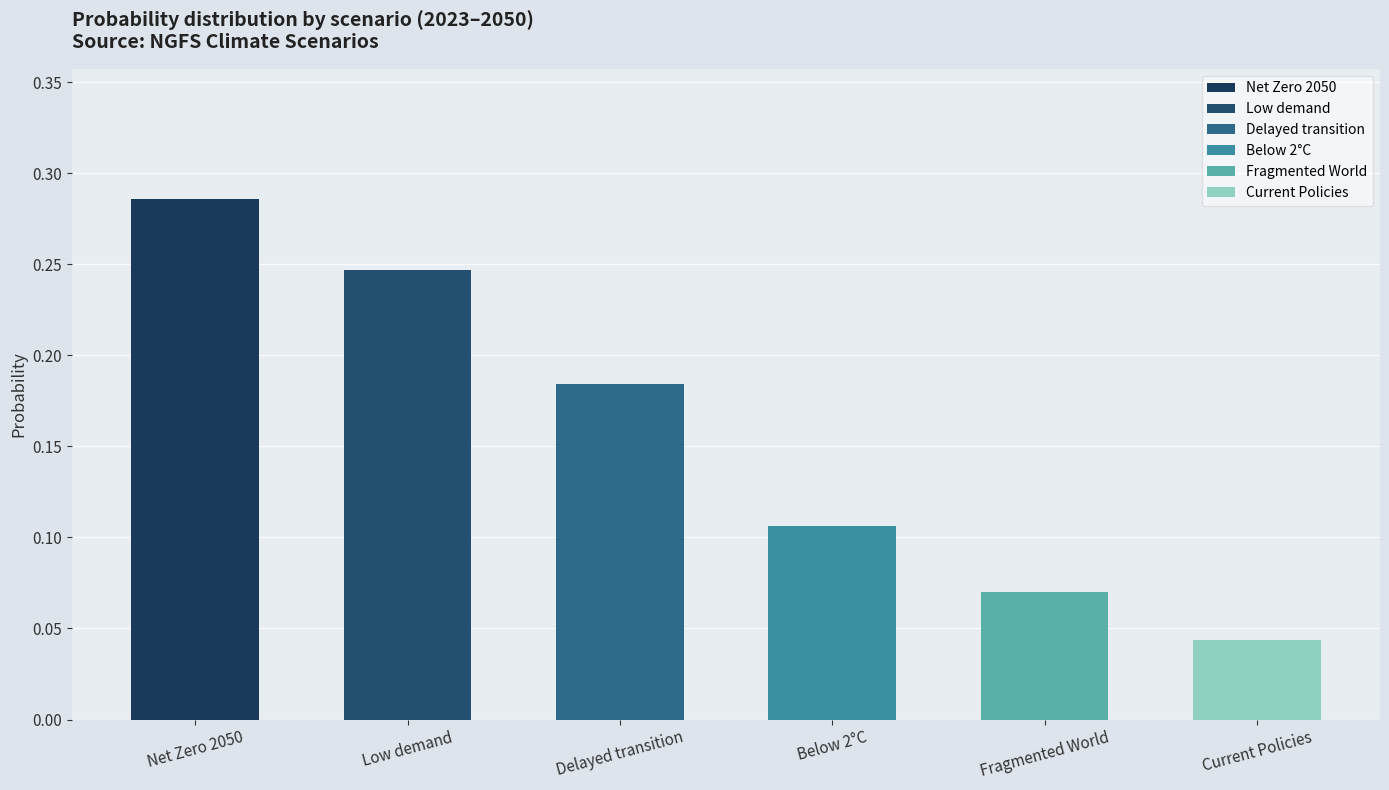

At which category does the chart reach its minimum across all series?

Current Policies